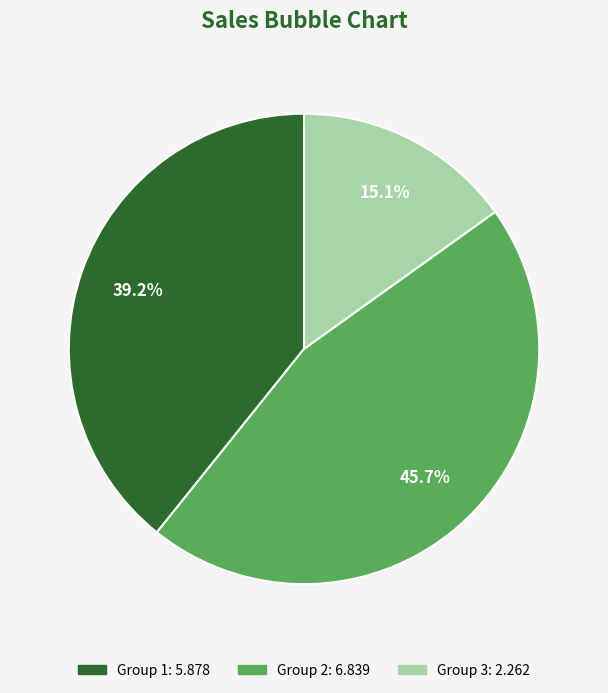

Is there any slice that represents more than half of the pie?

No